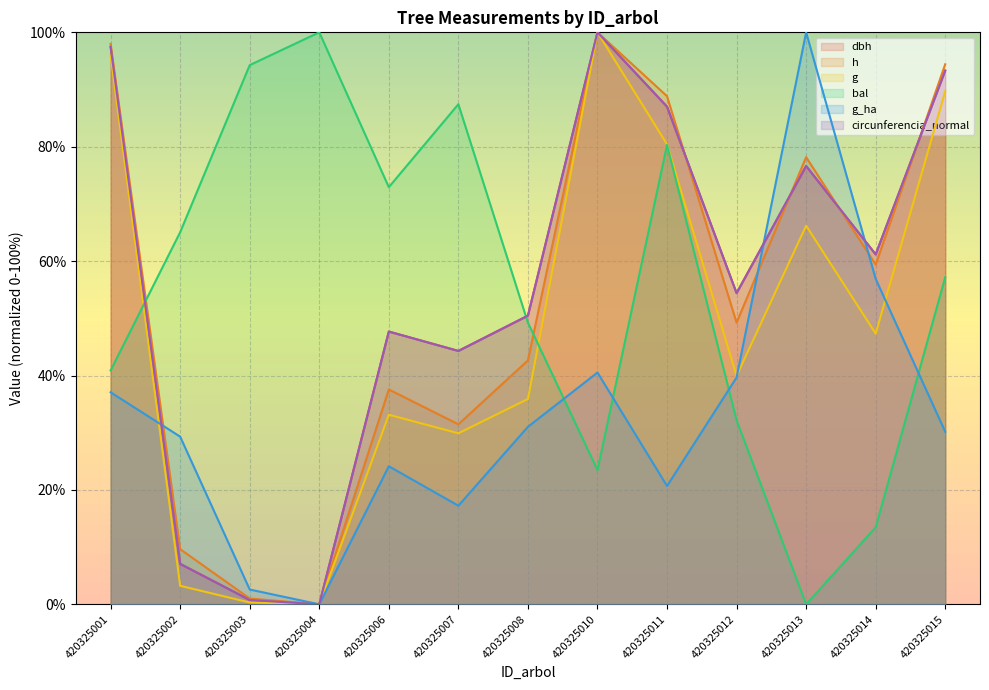

True or false: h and bal intersect in this chart.

True